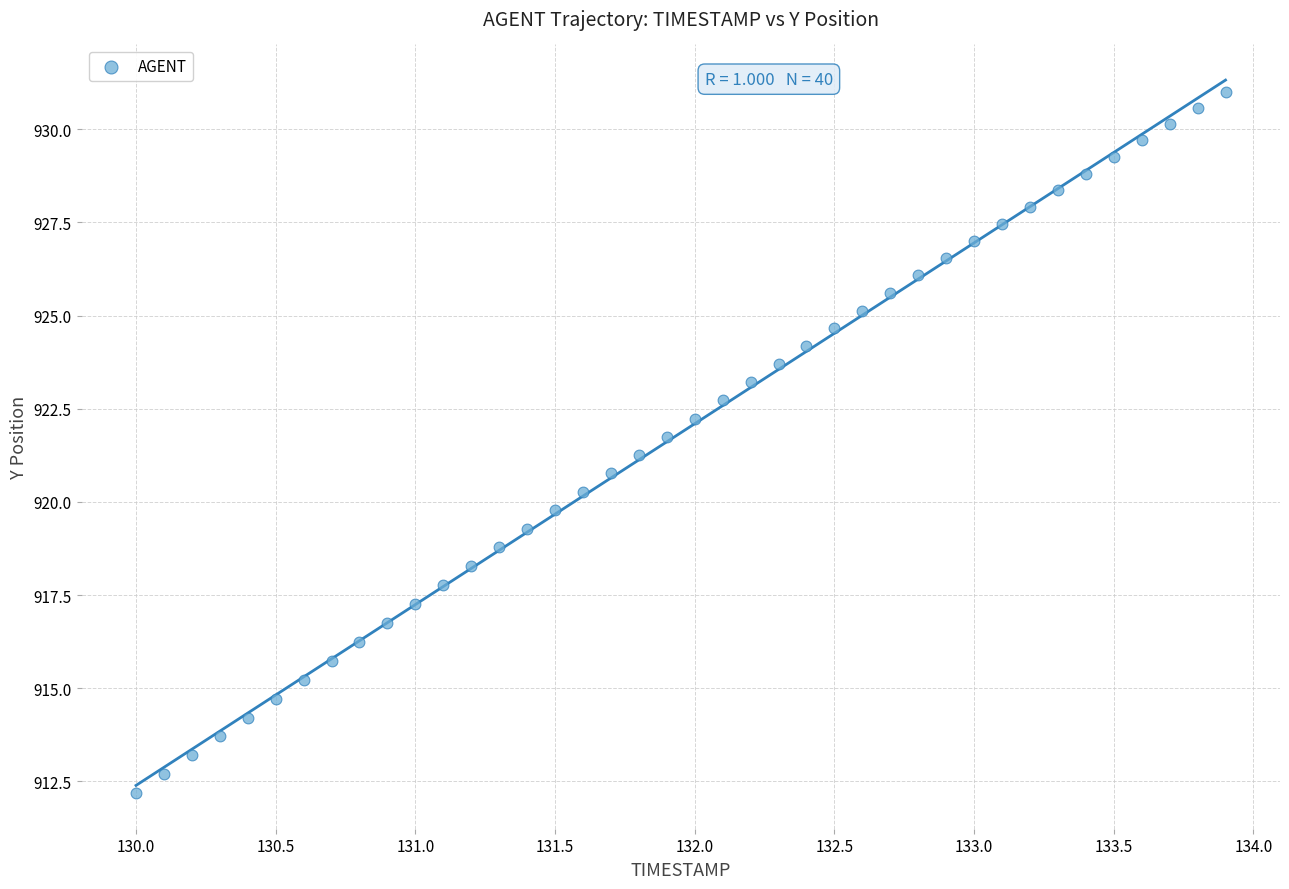

What is the range of Y values (max minus min)?

18.8